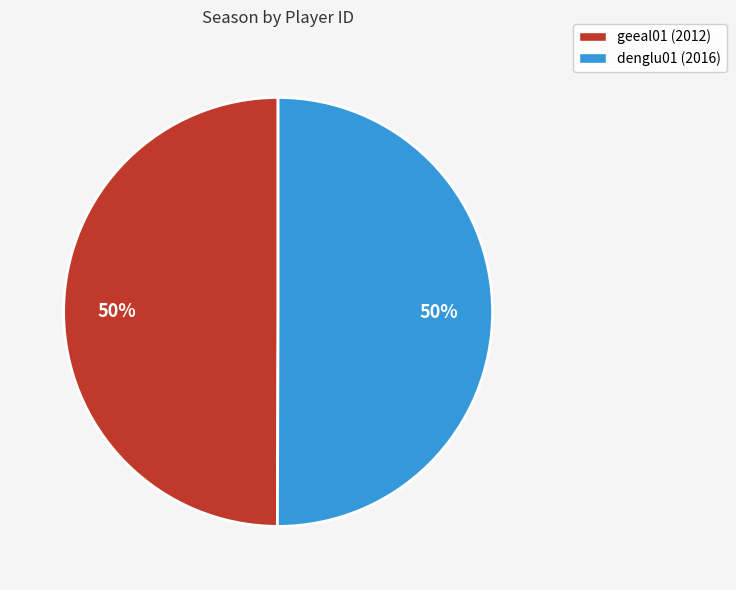

Approximately how many times larger is the value at geeal01 compared to denglu01?

1.0